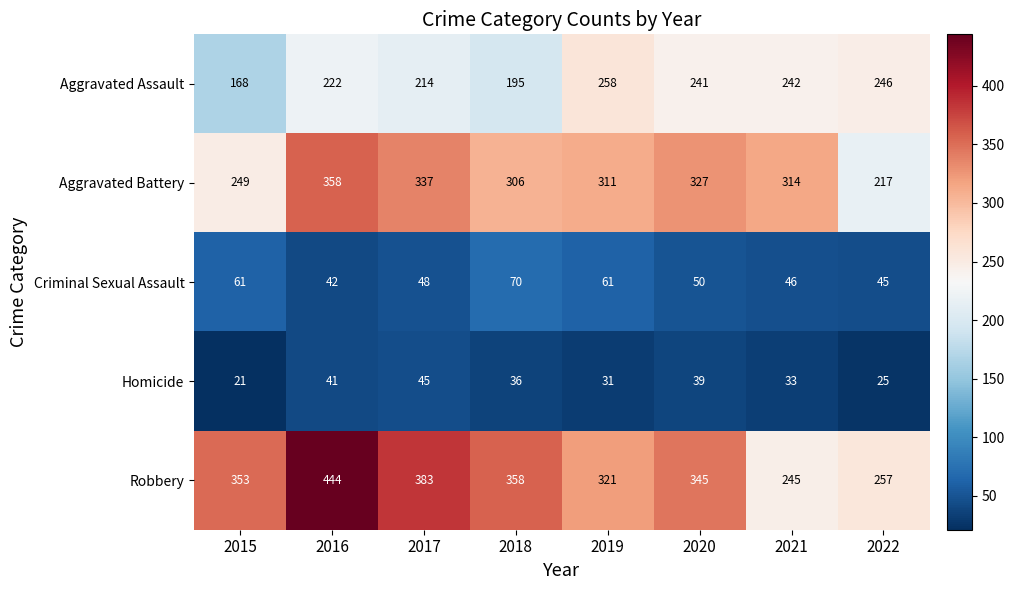

What is the sum of the Aggravated Assault values at 2022 and 2019?

504